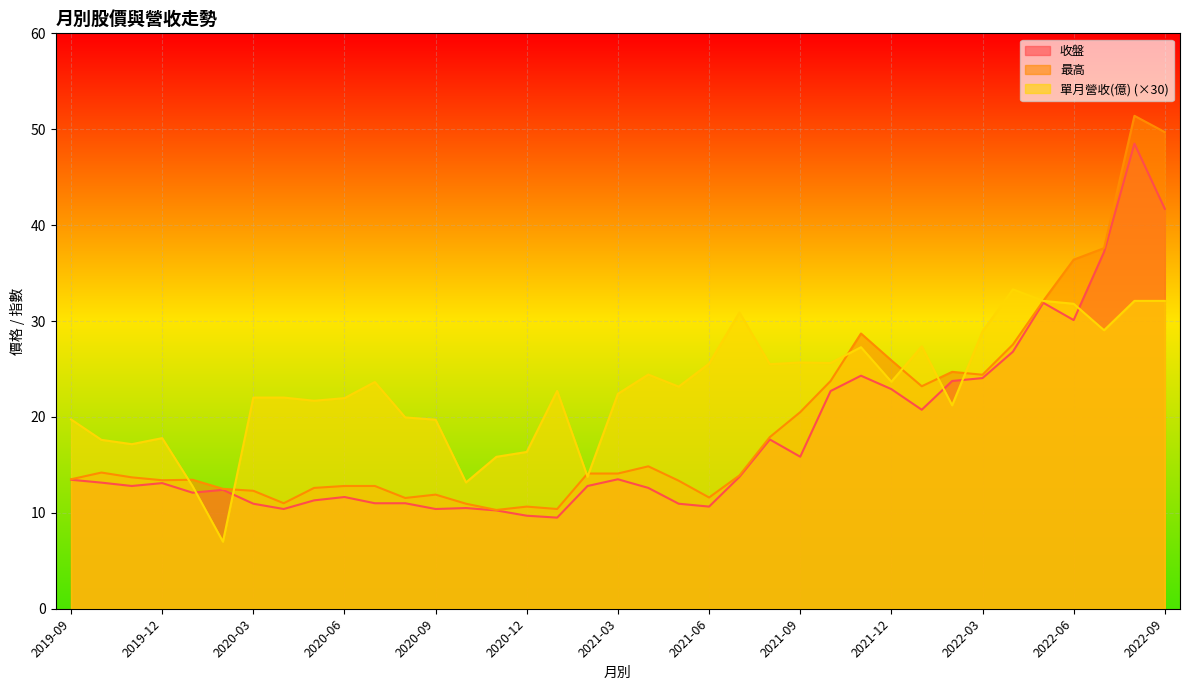

True or false: 收盤 has more than 0 interior local peaks.

True